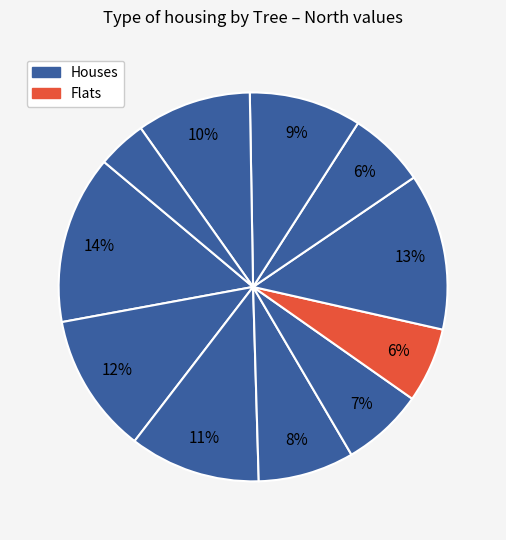

Count the number of slices in the pie.

11